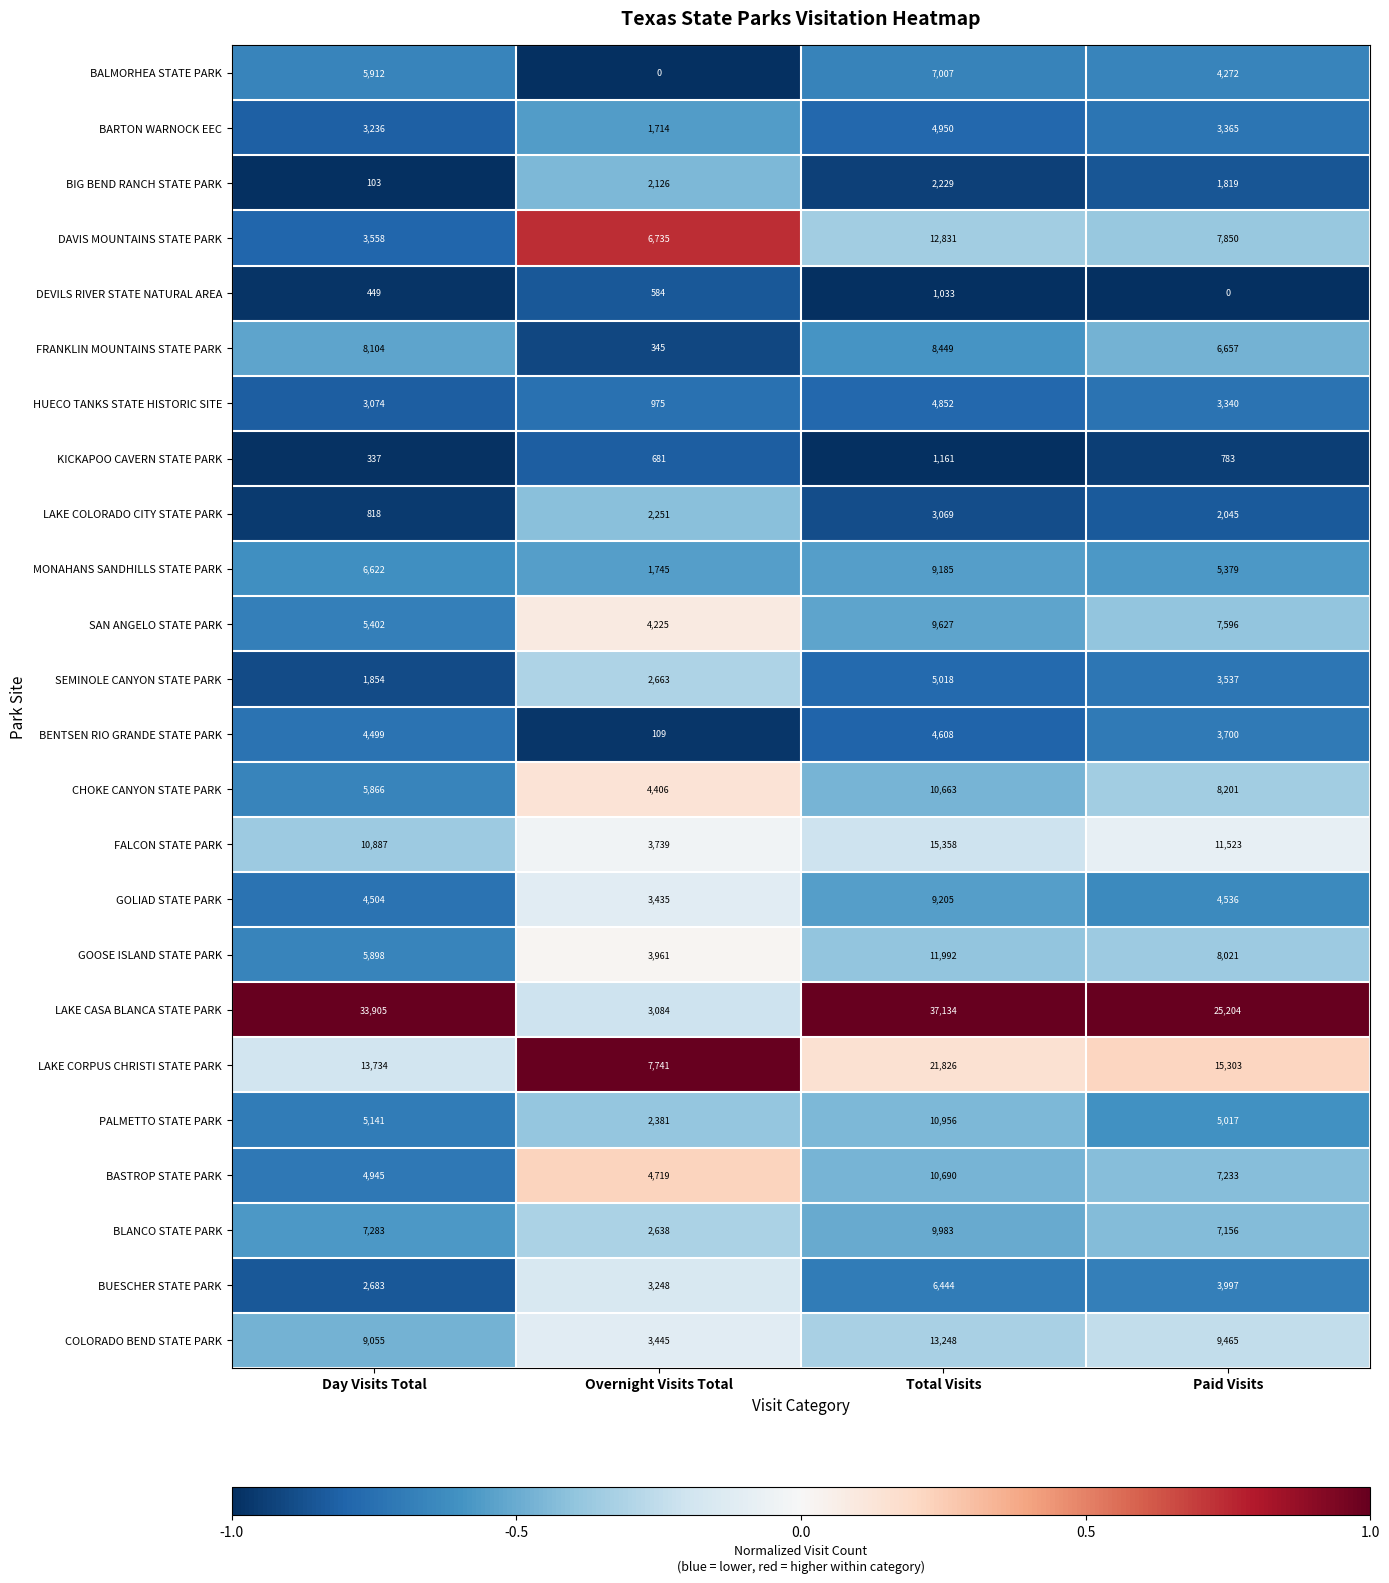

What is the greatest value displayed?

37134